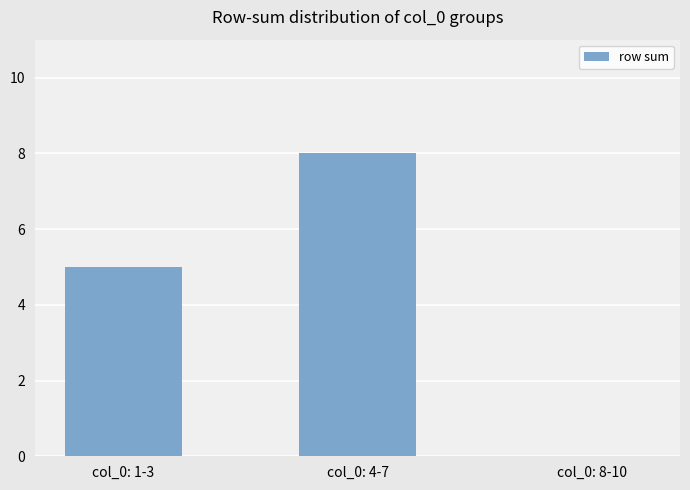

The value at col_0: 8-10 is 0. True or false?

True